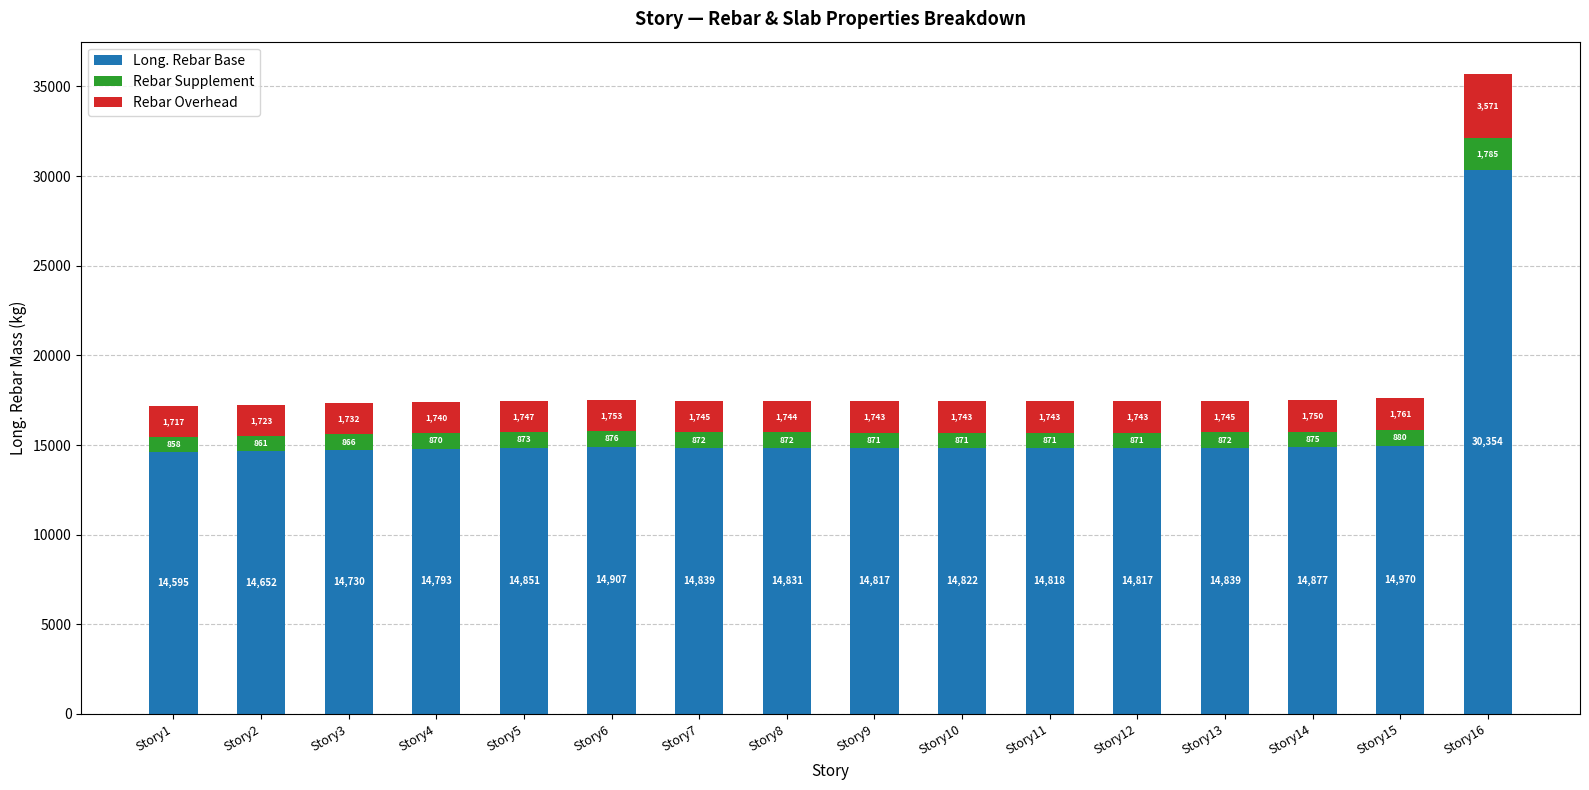

Where does the Long. Rebar Base series first go above 14831?

Story5